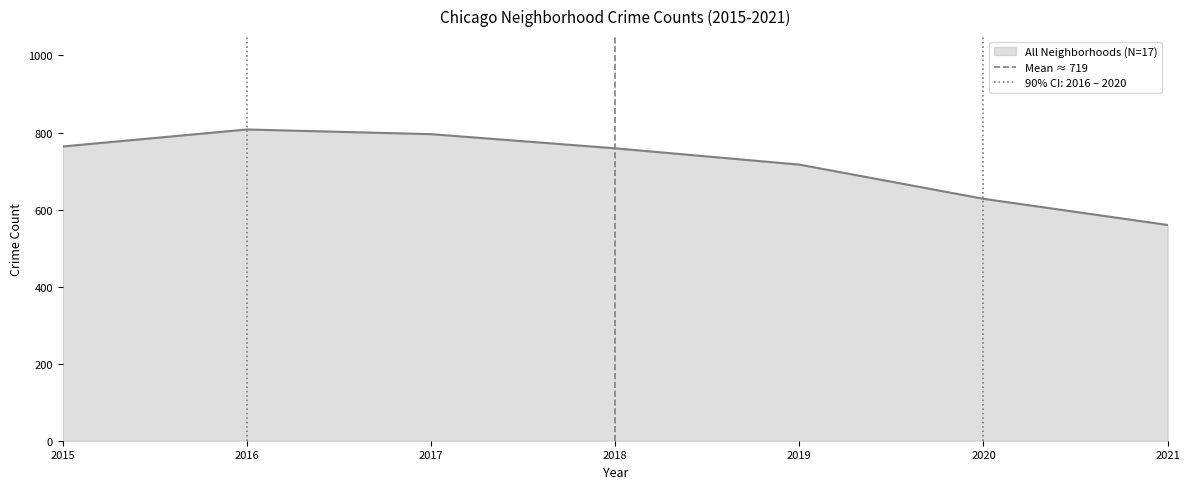

At which label does All Neighborhoods (N=17) reach its minimum?

2021